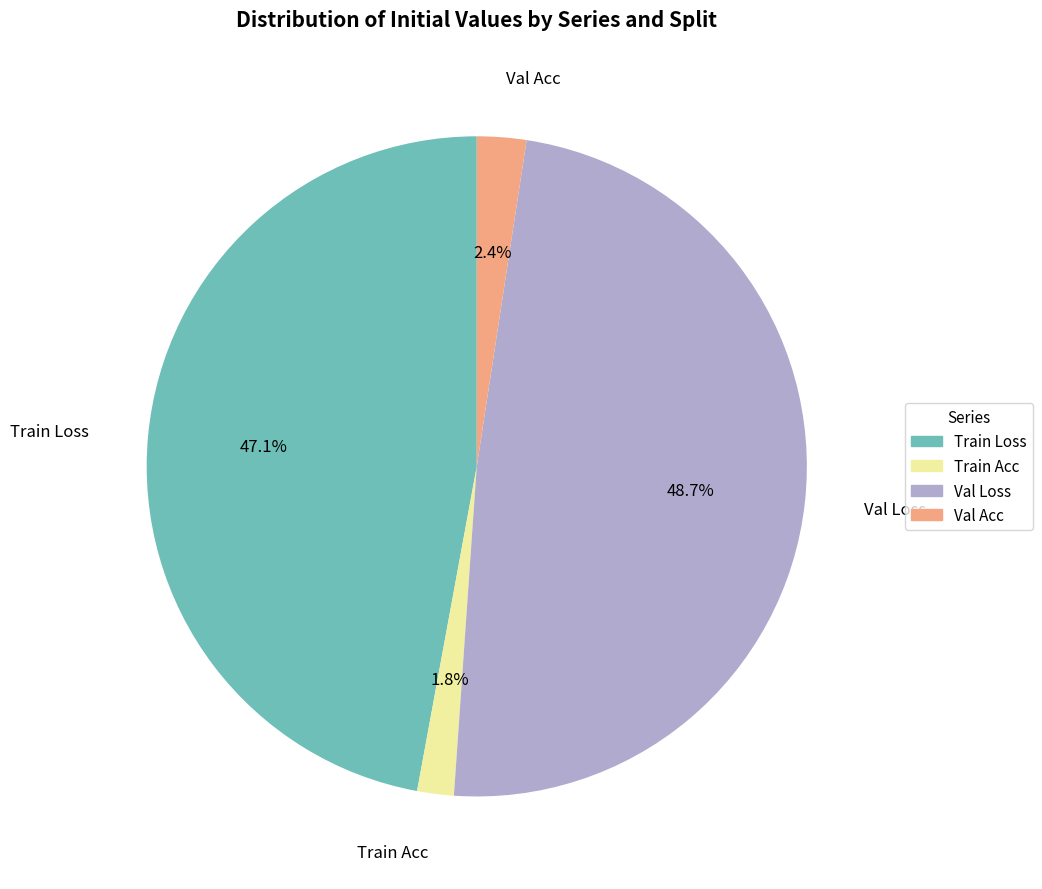

Is there a majority slice in this chart?

No